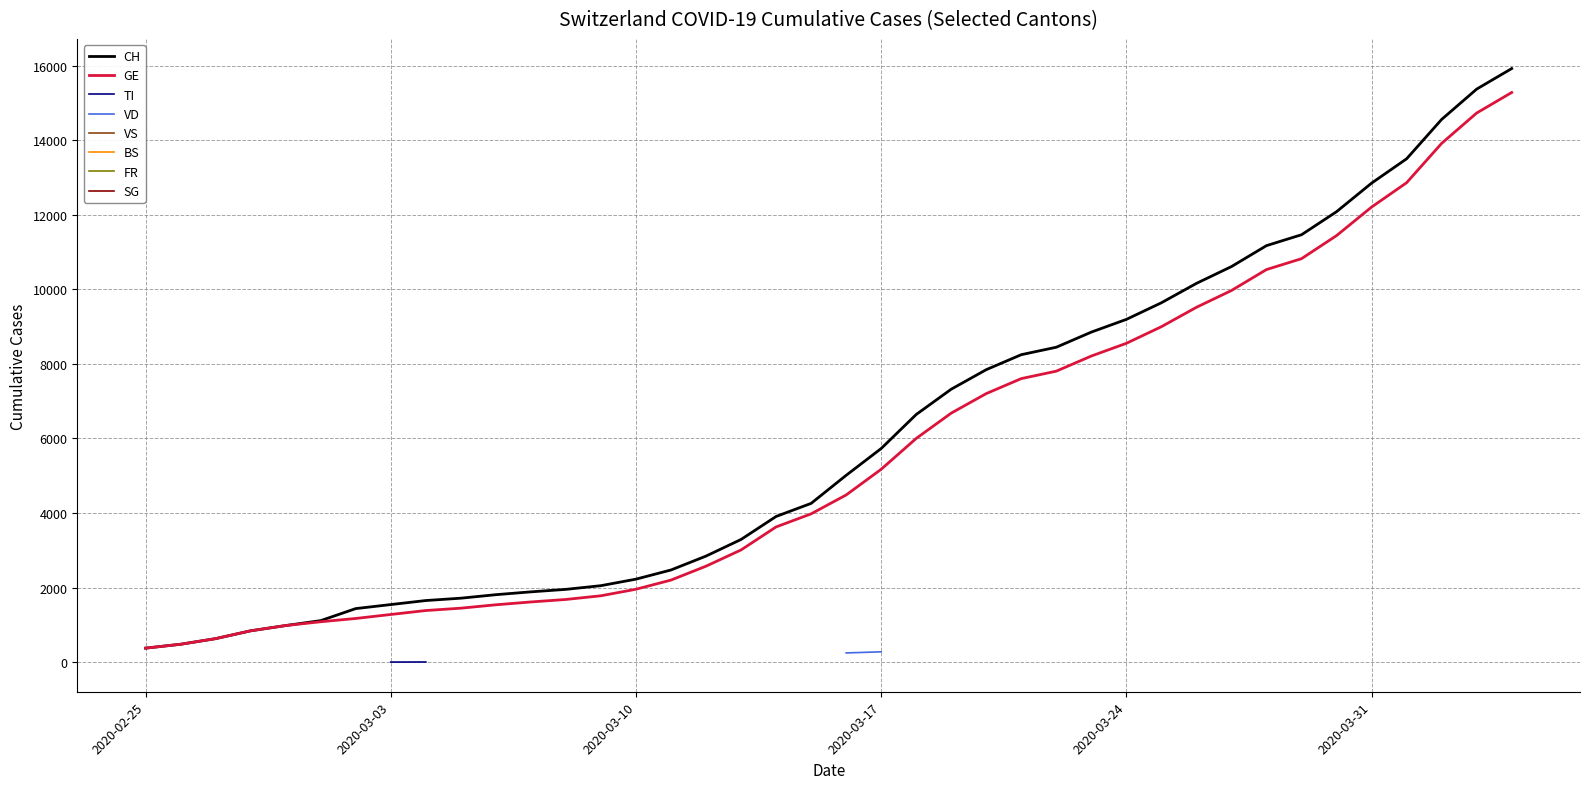

At how many categories does at least one series exceed 13817?

3